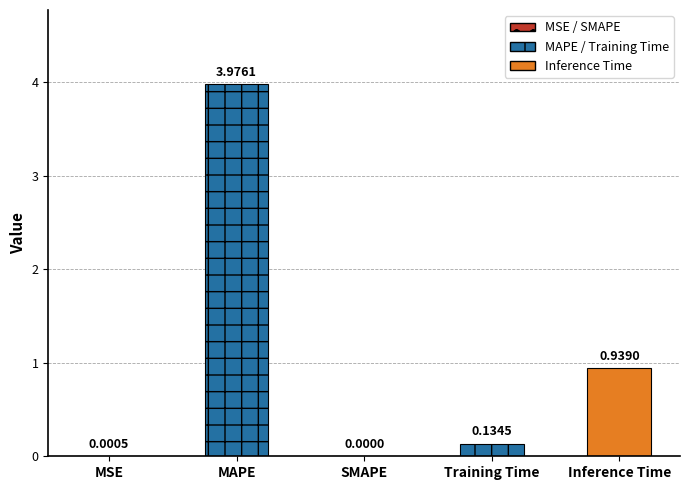

What is the sum of all values?

5.1